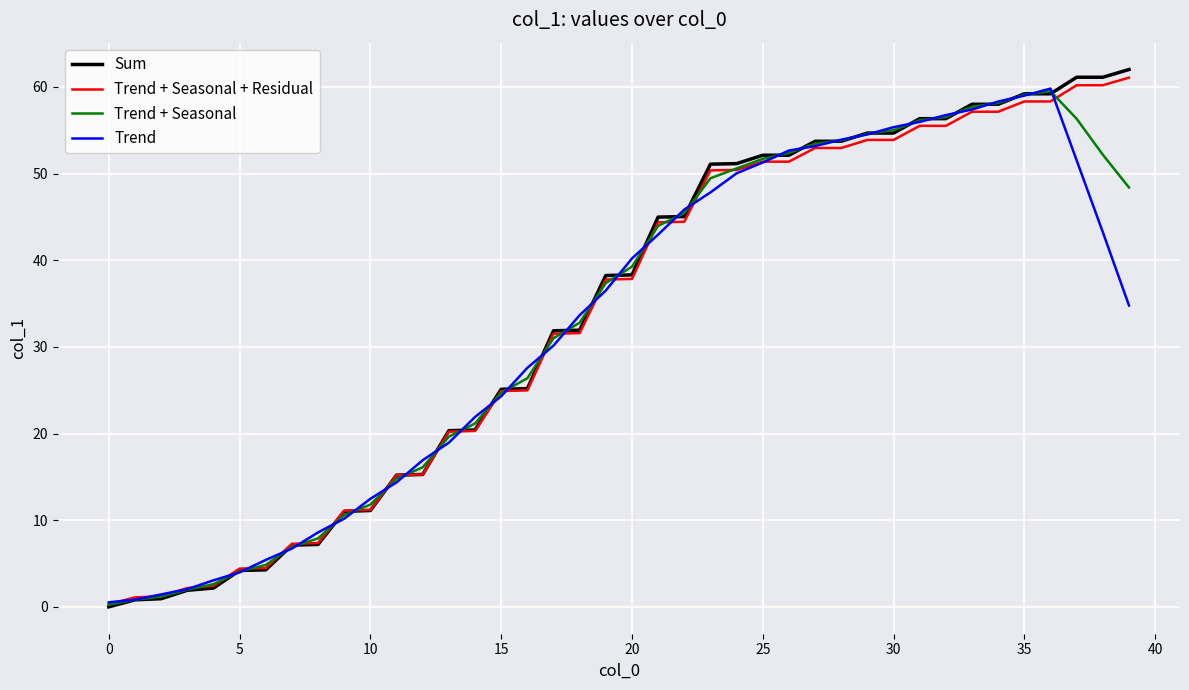

What is the maximum value for Trend?

59.8